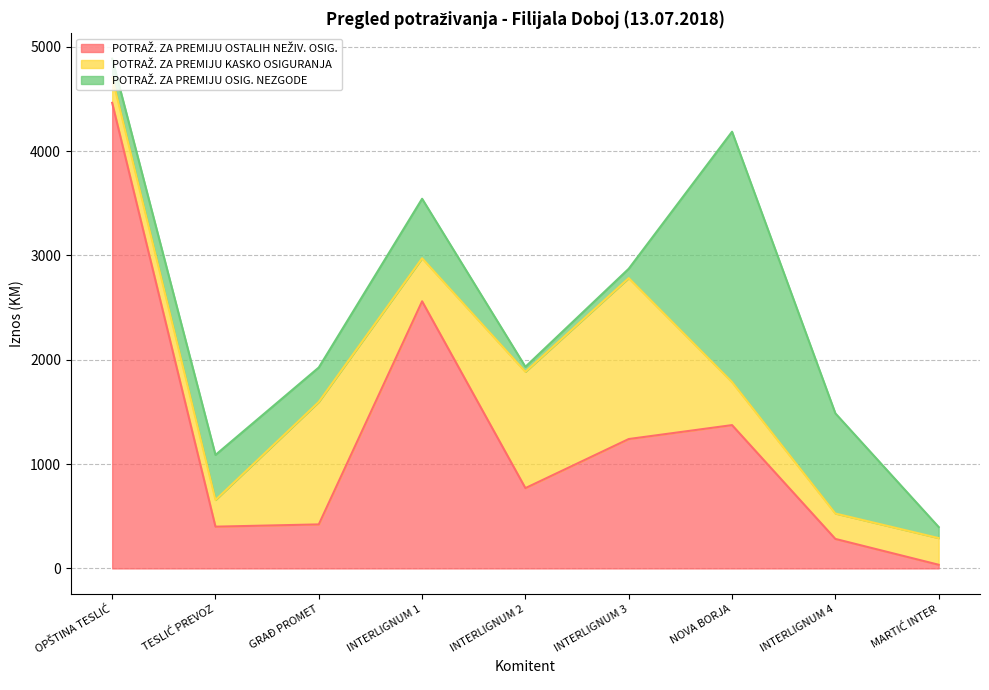

How many times do POTRAŽ. ZA PREMIJU KASKO OSIGURANJA and POTRAŽ. ZA PREMIJU OSIG. NEZGODE cross each other?

6